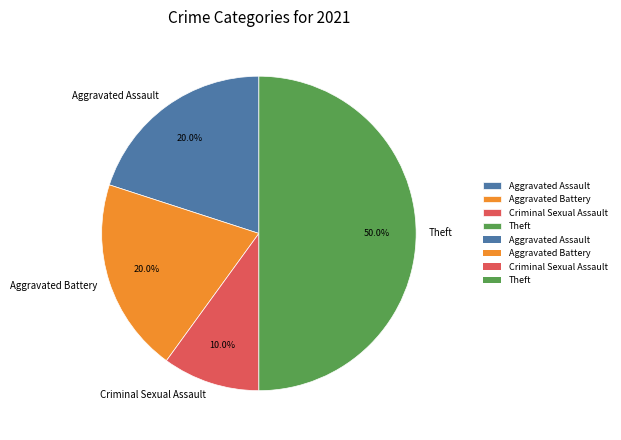

To the nearest percent, what is the average slice percentage?

25%